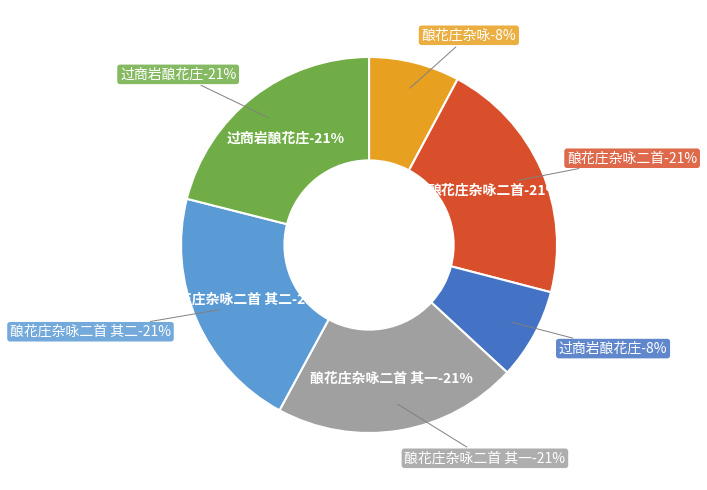

True or false: 酿花庄杂咏二首 accounts for 31% of the total.

False